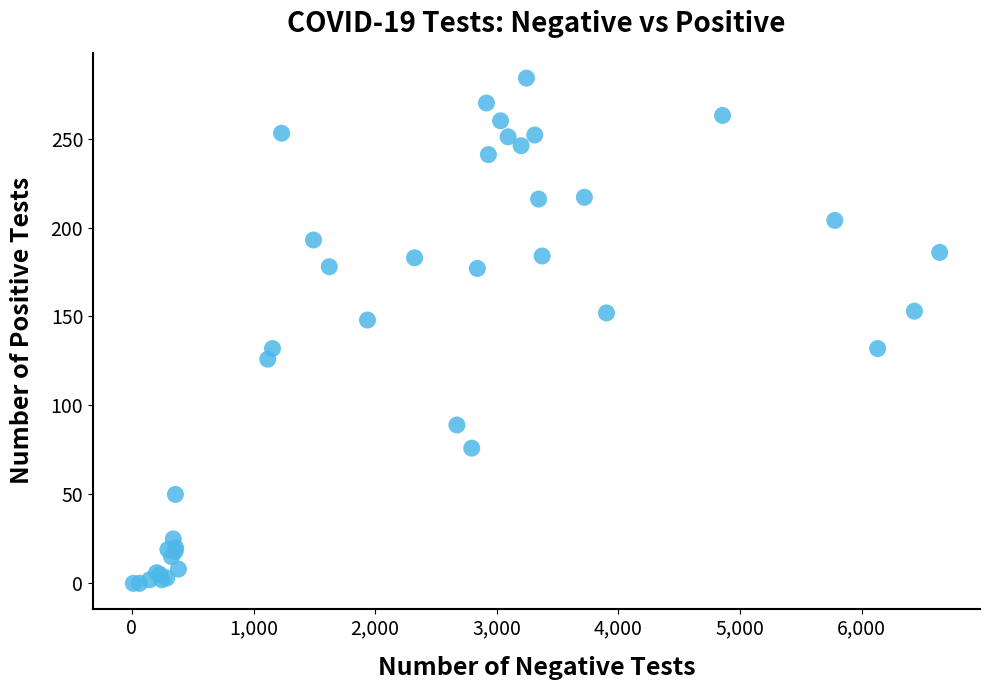

What Y value in the scatter plot is closest to 142?

148